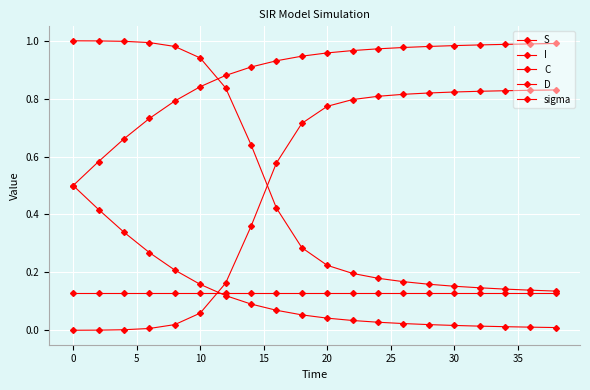

True or false: I and sigma intersect in this chart.

True